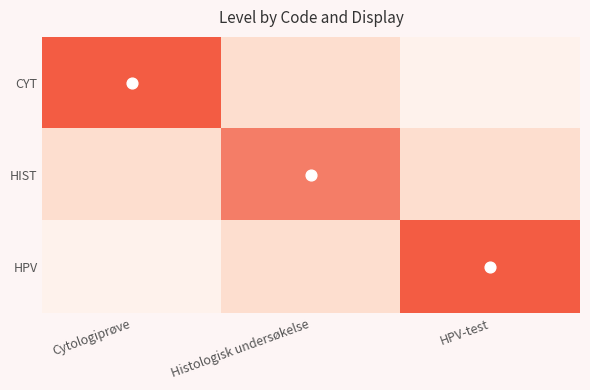

At which label does HPV reach its peak?

HPV-test